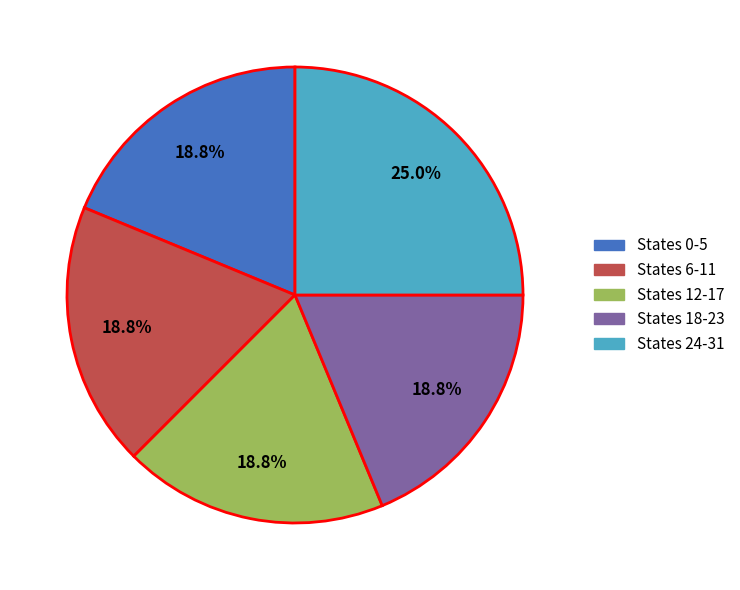

Which category has the biggest portion of the pie?

States 24-31